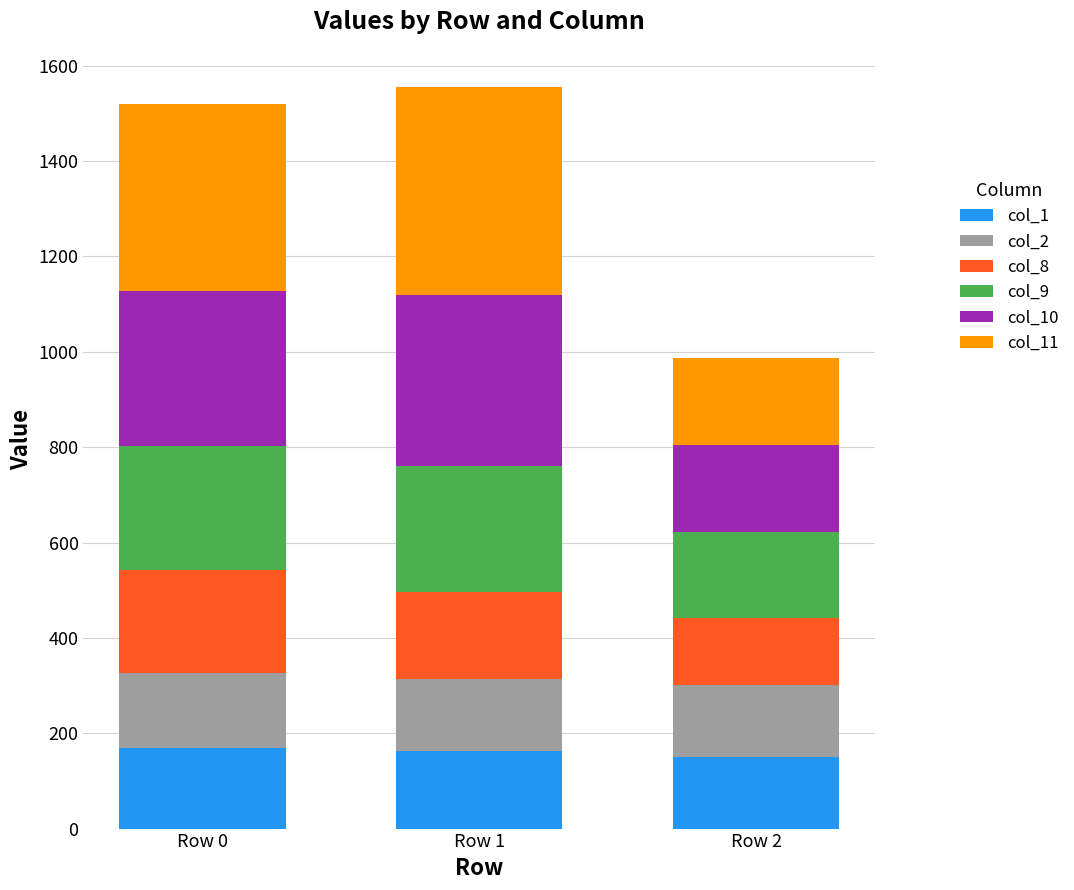

What is the average value of the col_1 series?

161.0